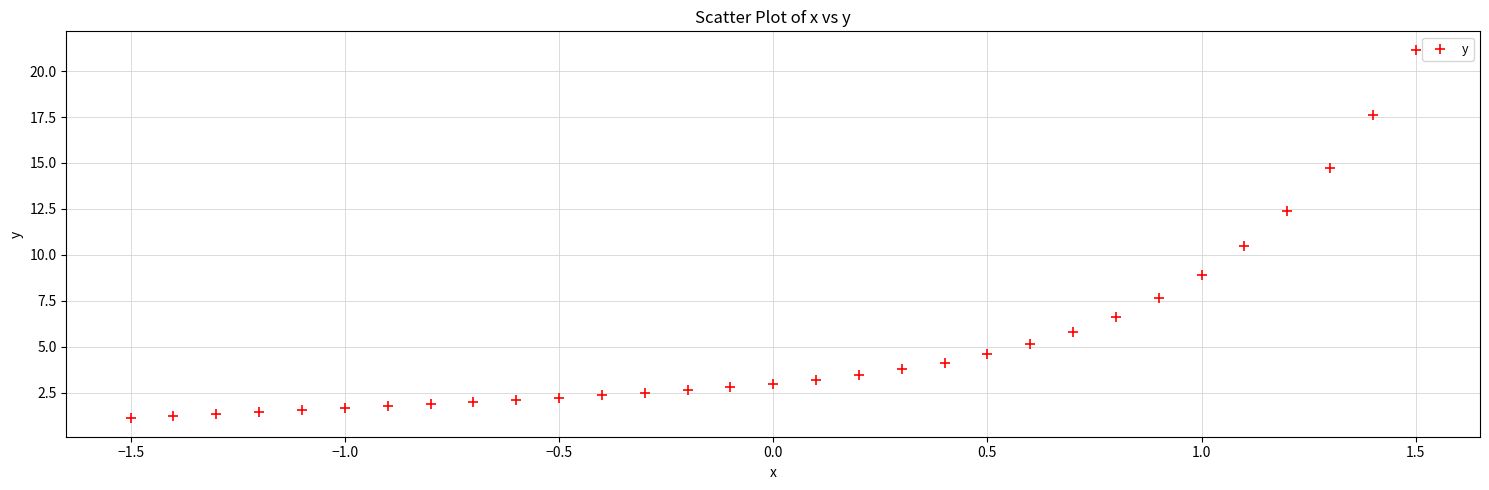

What Y value in the scatter plot is closest to 11?

10.5